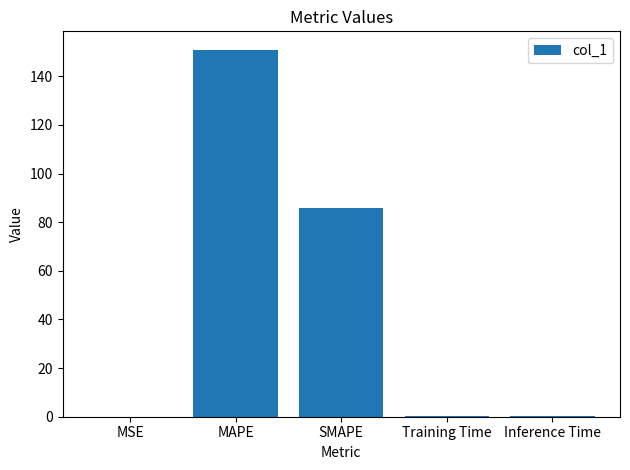

What value does the data have at SMAPE?

86.0